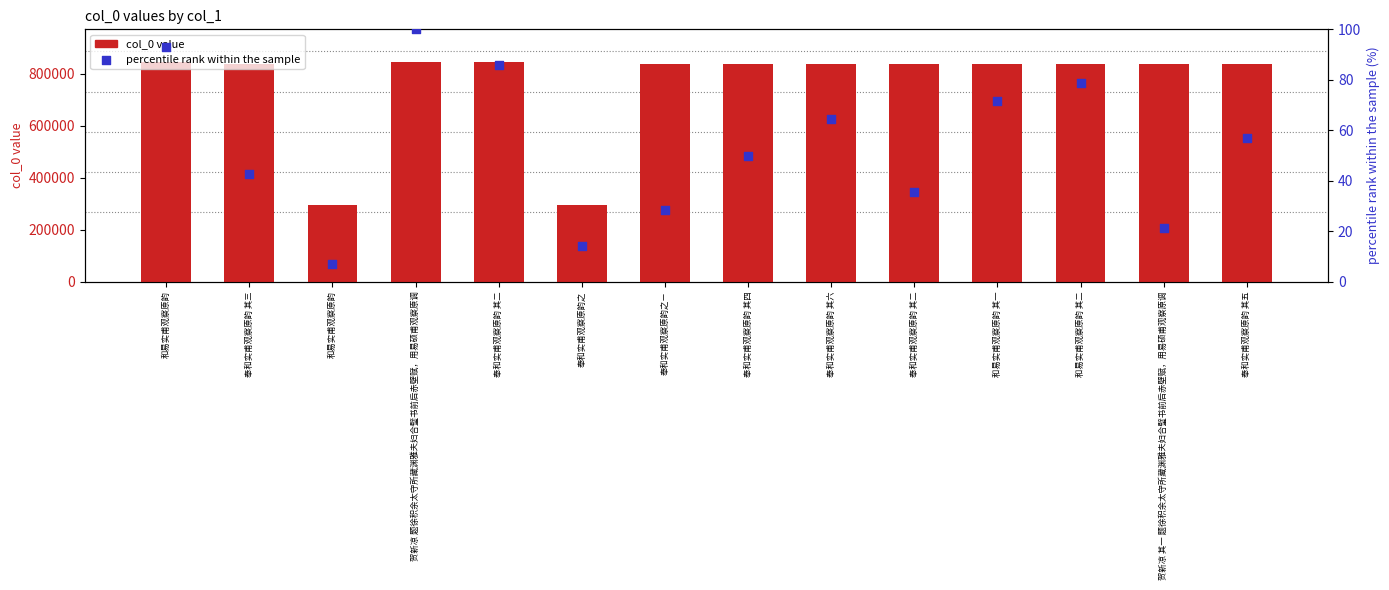

At which category is the sum across all series the highest?

贺新凉 题徐积余太守所藏渊雅夫妇合璧书前后赤壁赋，用易硕甫观察原调